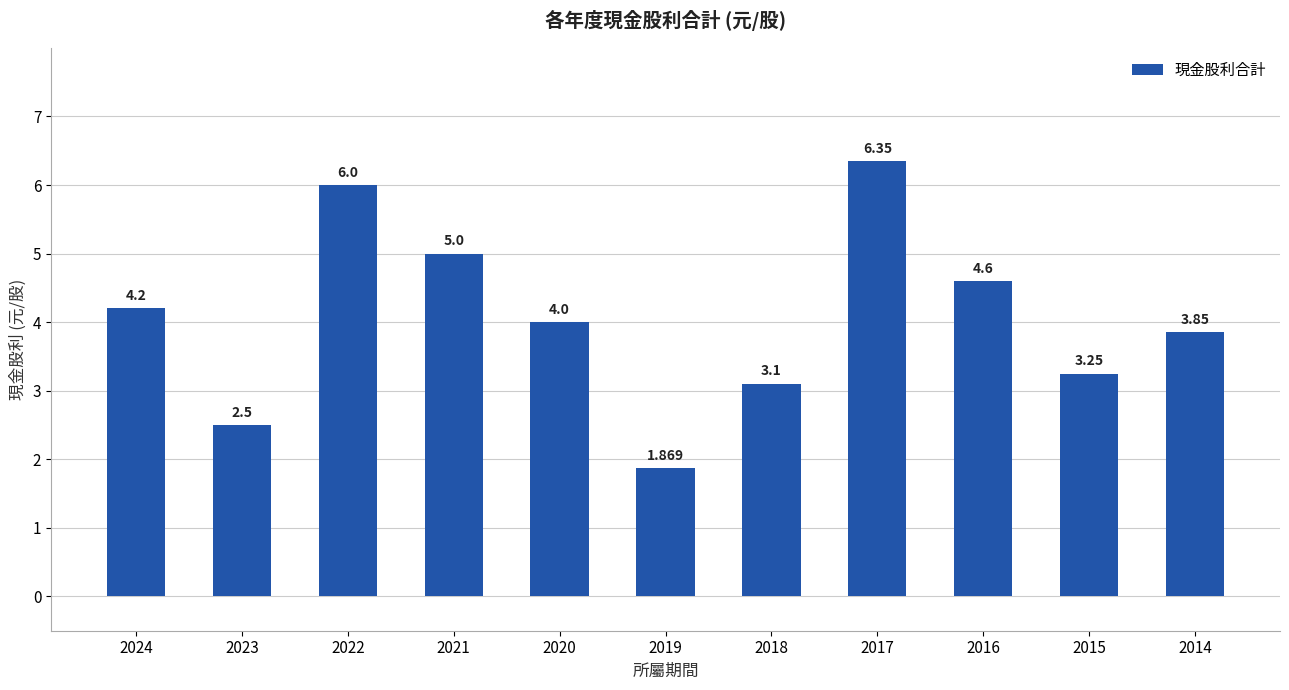

What is the approximate value at 2019?

1.9